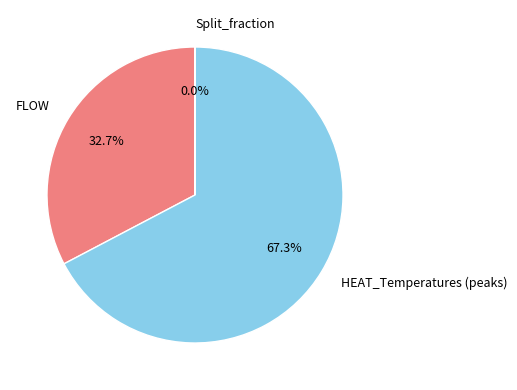

Is there a majority slice in this chart?

Yes